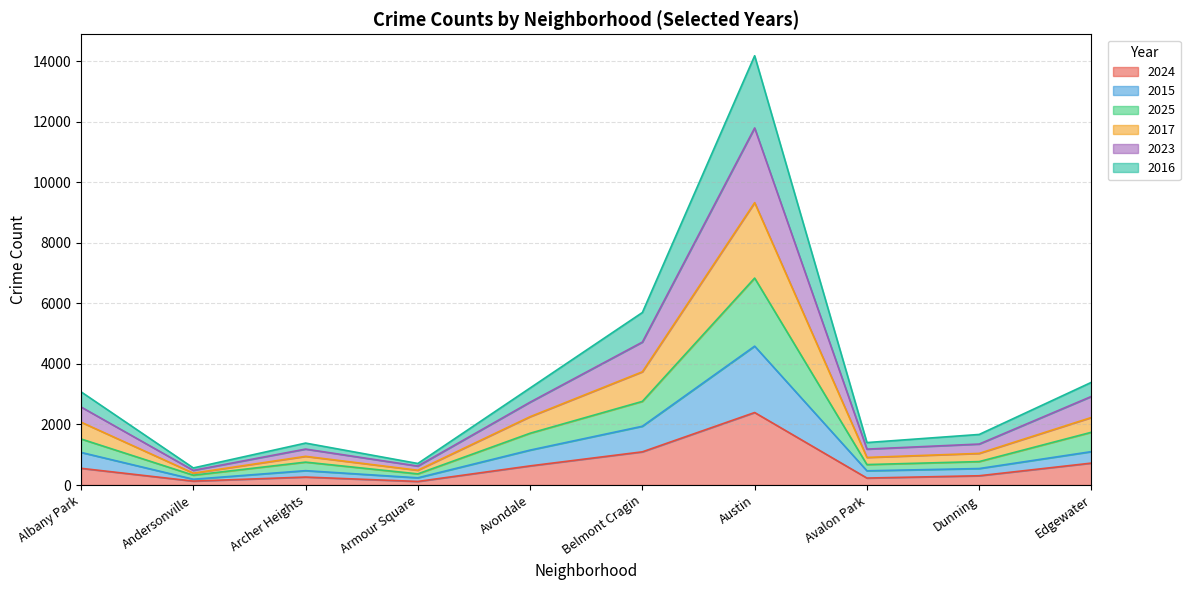

What are all the series names shown in the legend?

2024, 2015, 2025, 2017, 2023, 2016